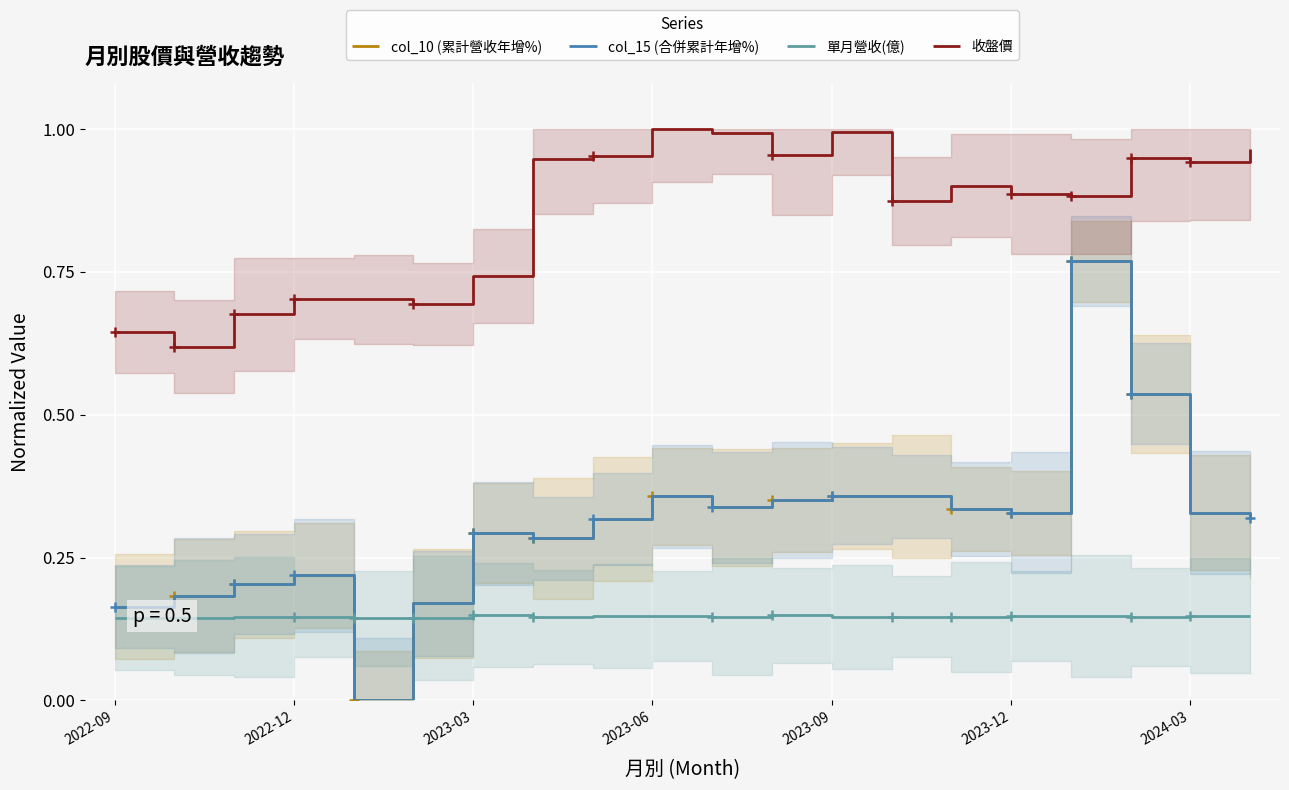

Between 14 and 7, which is larger?

14